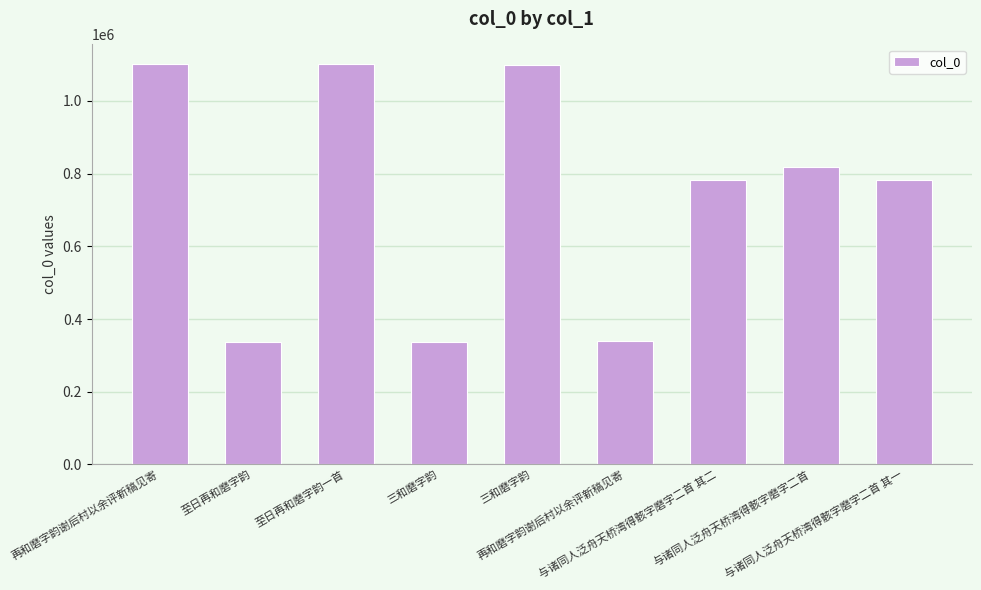

How many distinct data groups are displayed?

1